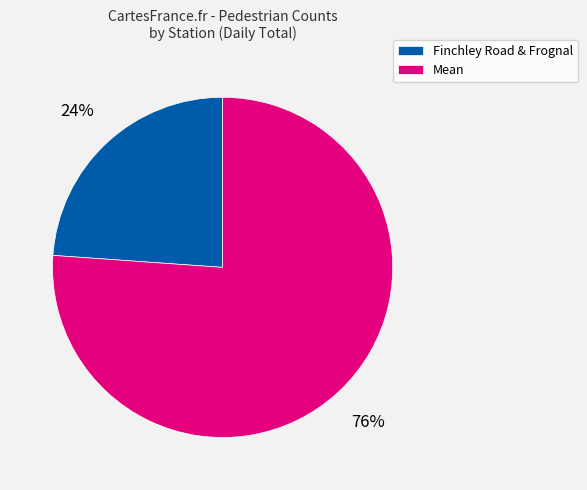

Rank the categories by value from lowest to highest.

Finchley Road & Frognal, Mean